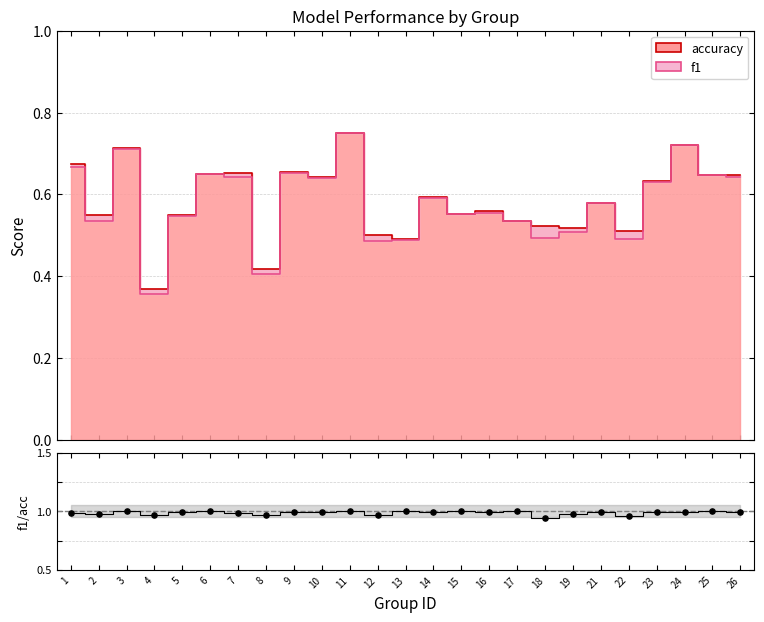

Which has a higher value, 6 or 17?

17